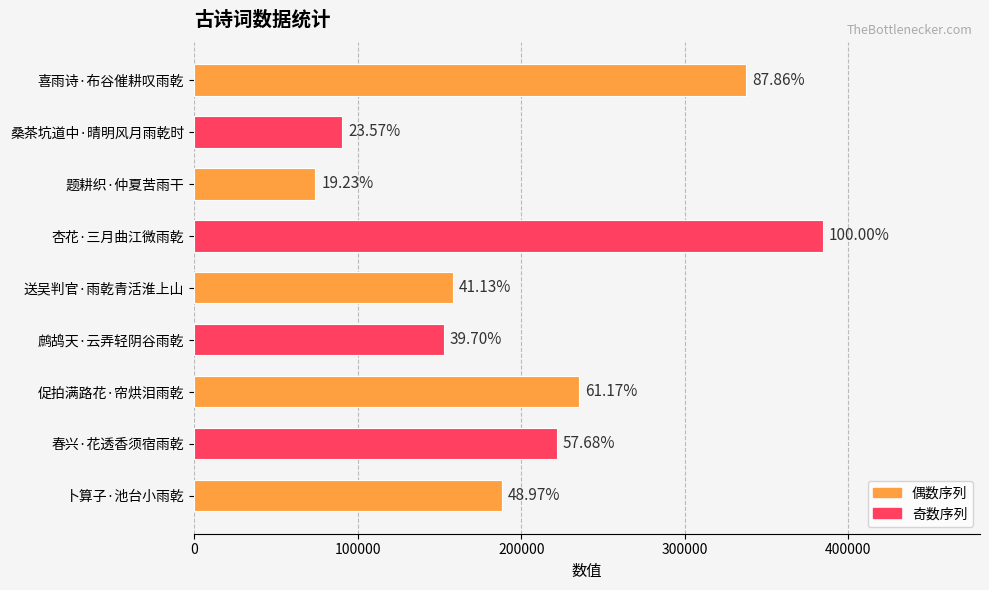

Are the bars horizontal?

Yes